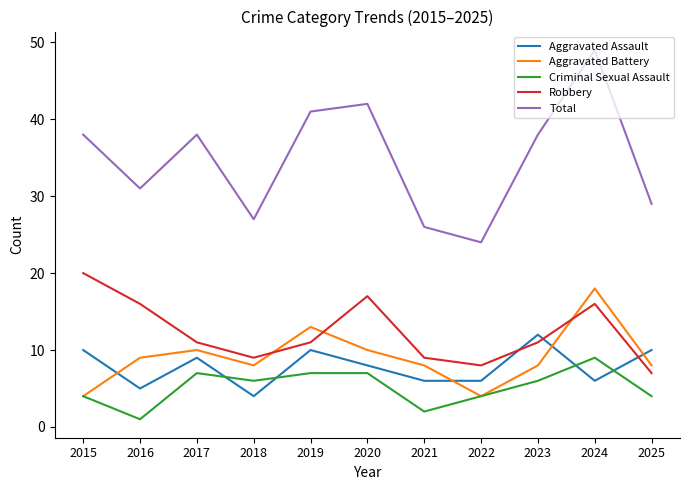

True or false: Aggravated Battery and Aggravated Assault cross at least once.

True